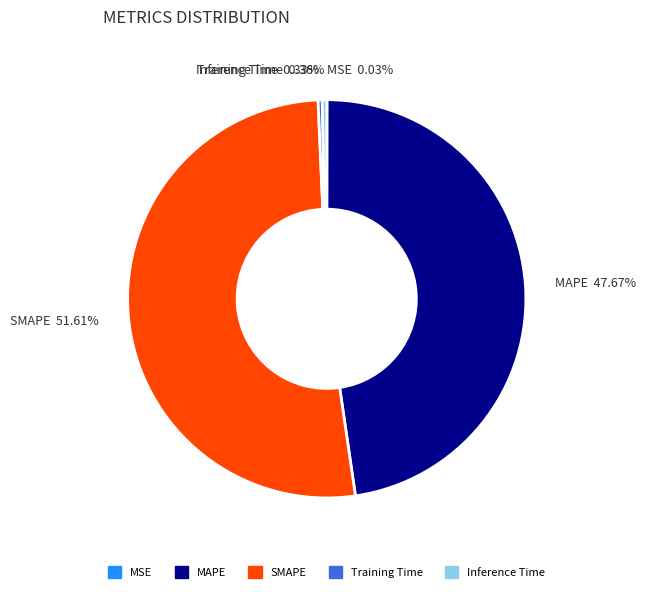

Which has a higher value, MAPE or SMAPE?

SMAPE